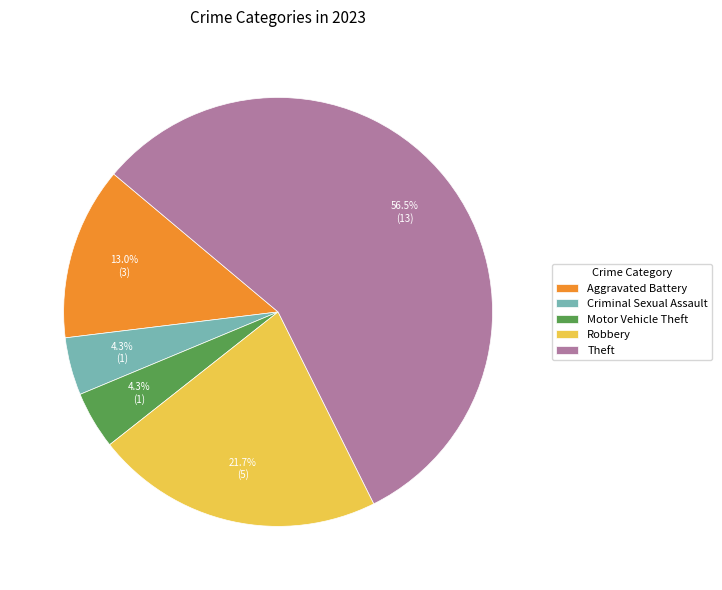

Which category accounts for the majority?

Theft